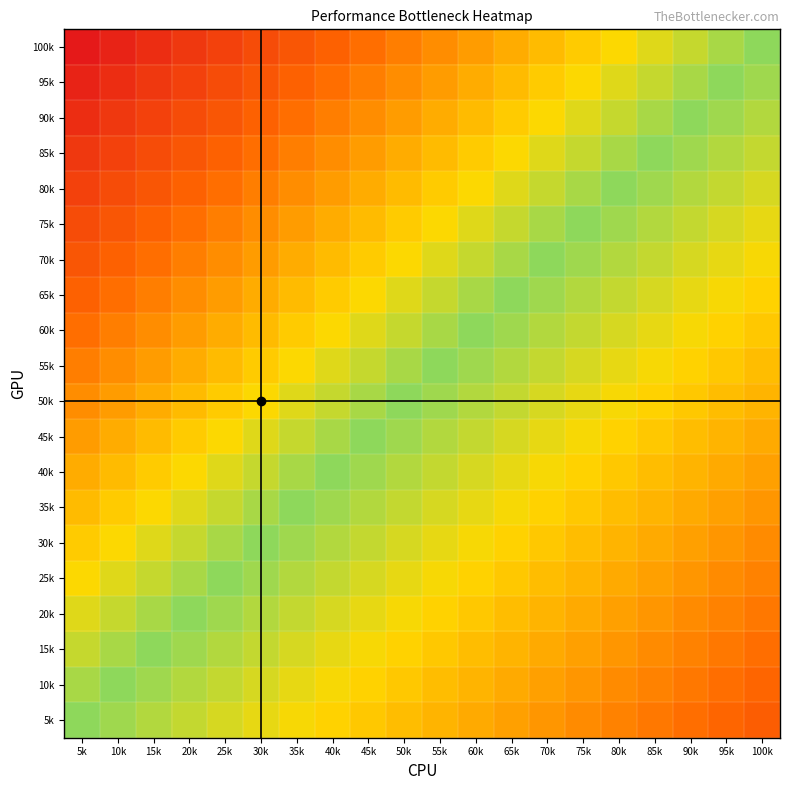

How many categories are shown in the chart?

20